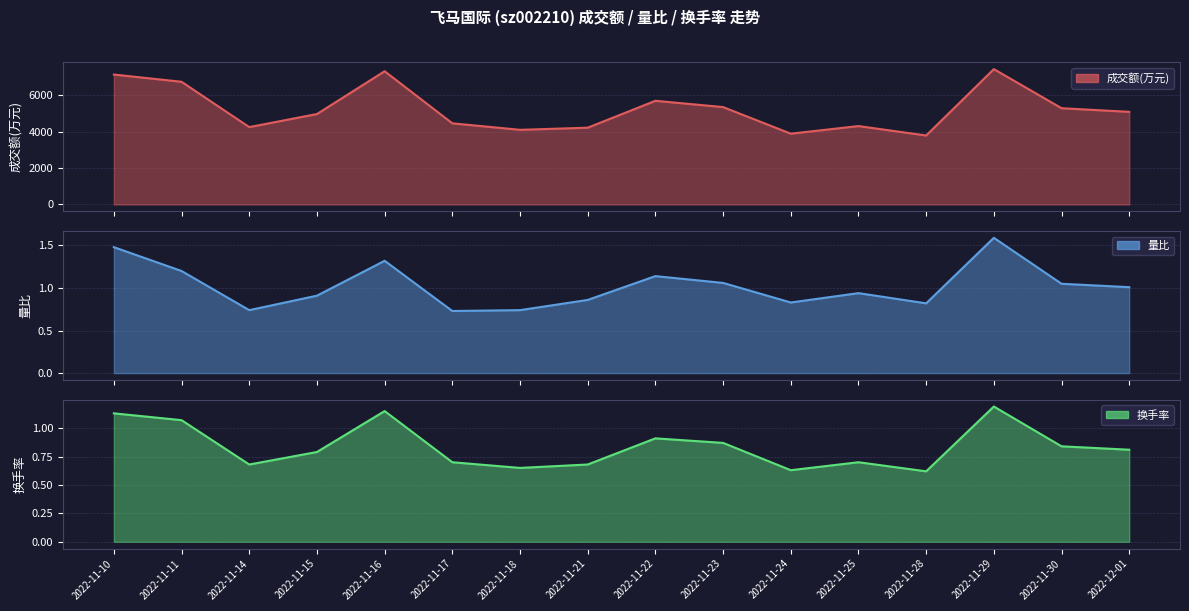

What is the difference between the highest and lowest values at 2022-11-28?

3788.4